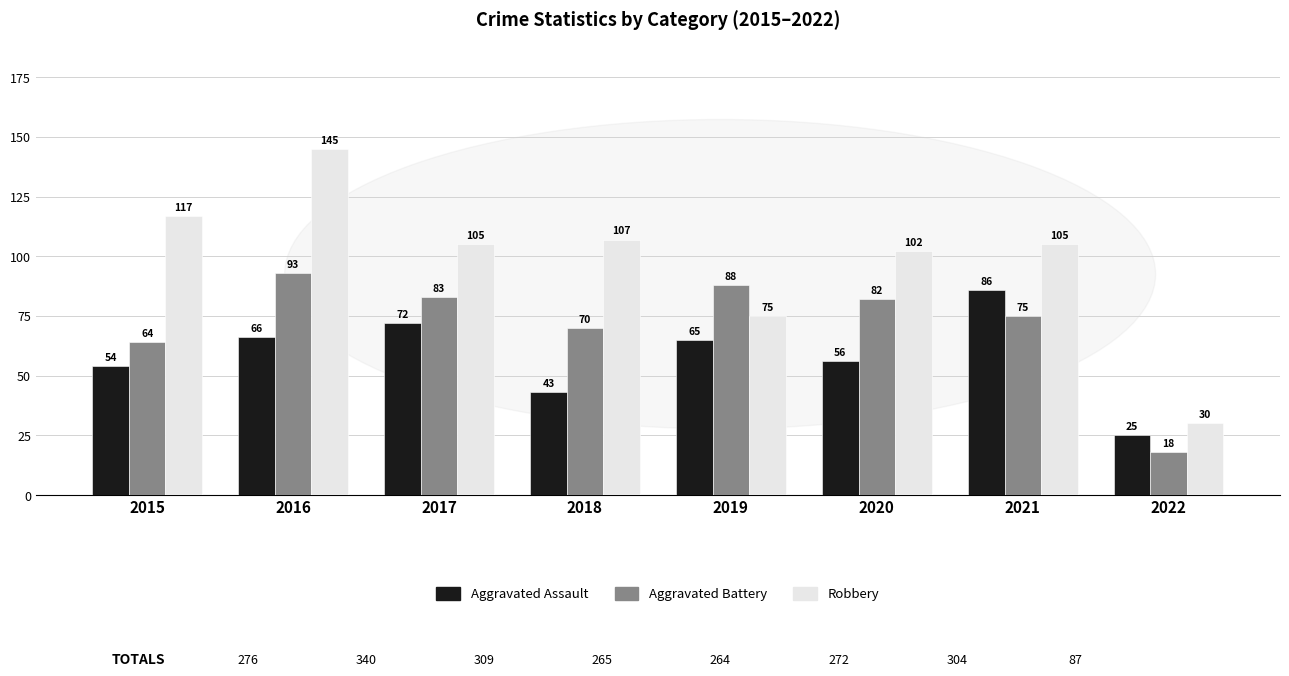

How many values in the Aggravated Battery series are below 82?

4